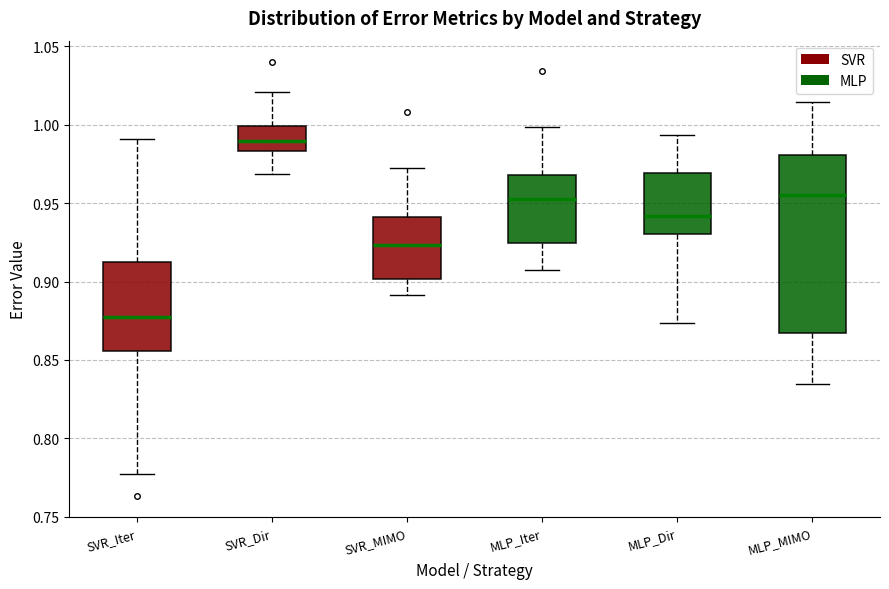

Reading left to right, transcribe this box plot: for each box, give where its median line is, the range the box spans, and where its two whiskers end, as read against the y-axis. The values are not printed on the chart, so give them approximately, as read against the axis.

SVR_Iter: median 0.875, box 0.855 to 0.910, whiskers 0.780 to 0.990
SVR_Dir: median 0.990, box 0.985 to 1.000, whiskers 0.970 to 1.020
SVR_MIMO: median 0.925, box 0.900 to 0.940, whiskers 0.890 to 0.970
MLP_Iter: median 0.955, box 0.925 to 0.970, whiskers 0.910 to 1.000
MLP_Dir: median 0.940, box 0.930 to 0.970, whiskers 0.875 to 0.995
MLP_MIMO: median 0.955, box 0.865 to 0.980, whiskers 0.835 to 1.015